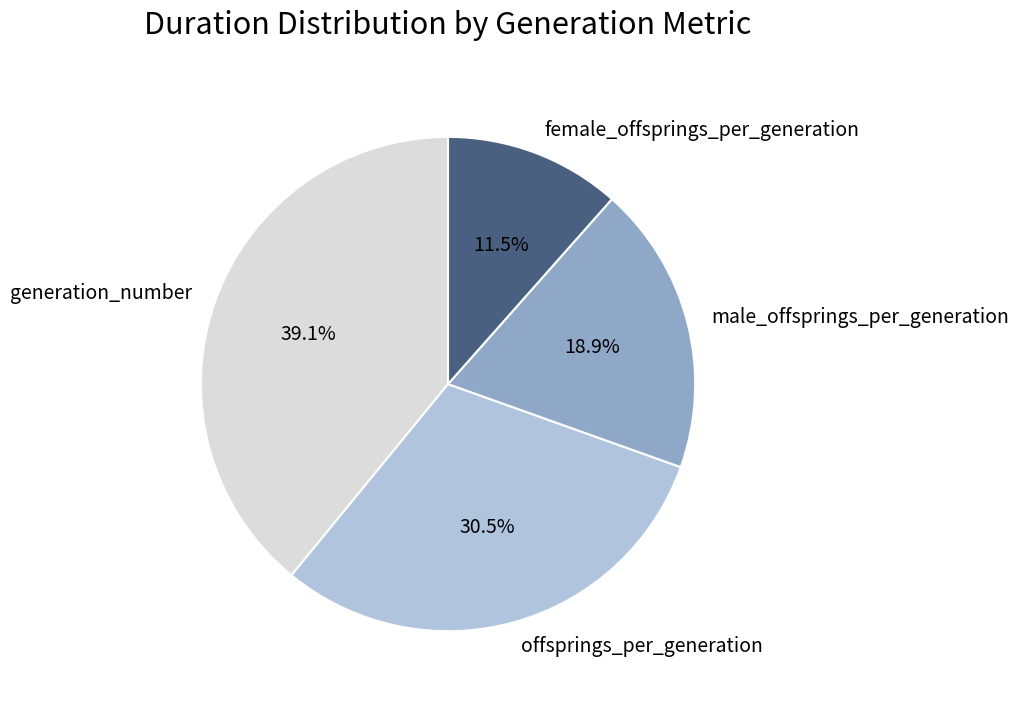

How many segments does this pie chart have?

4